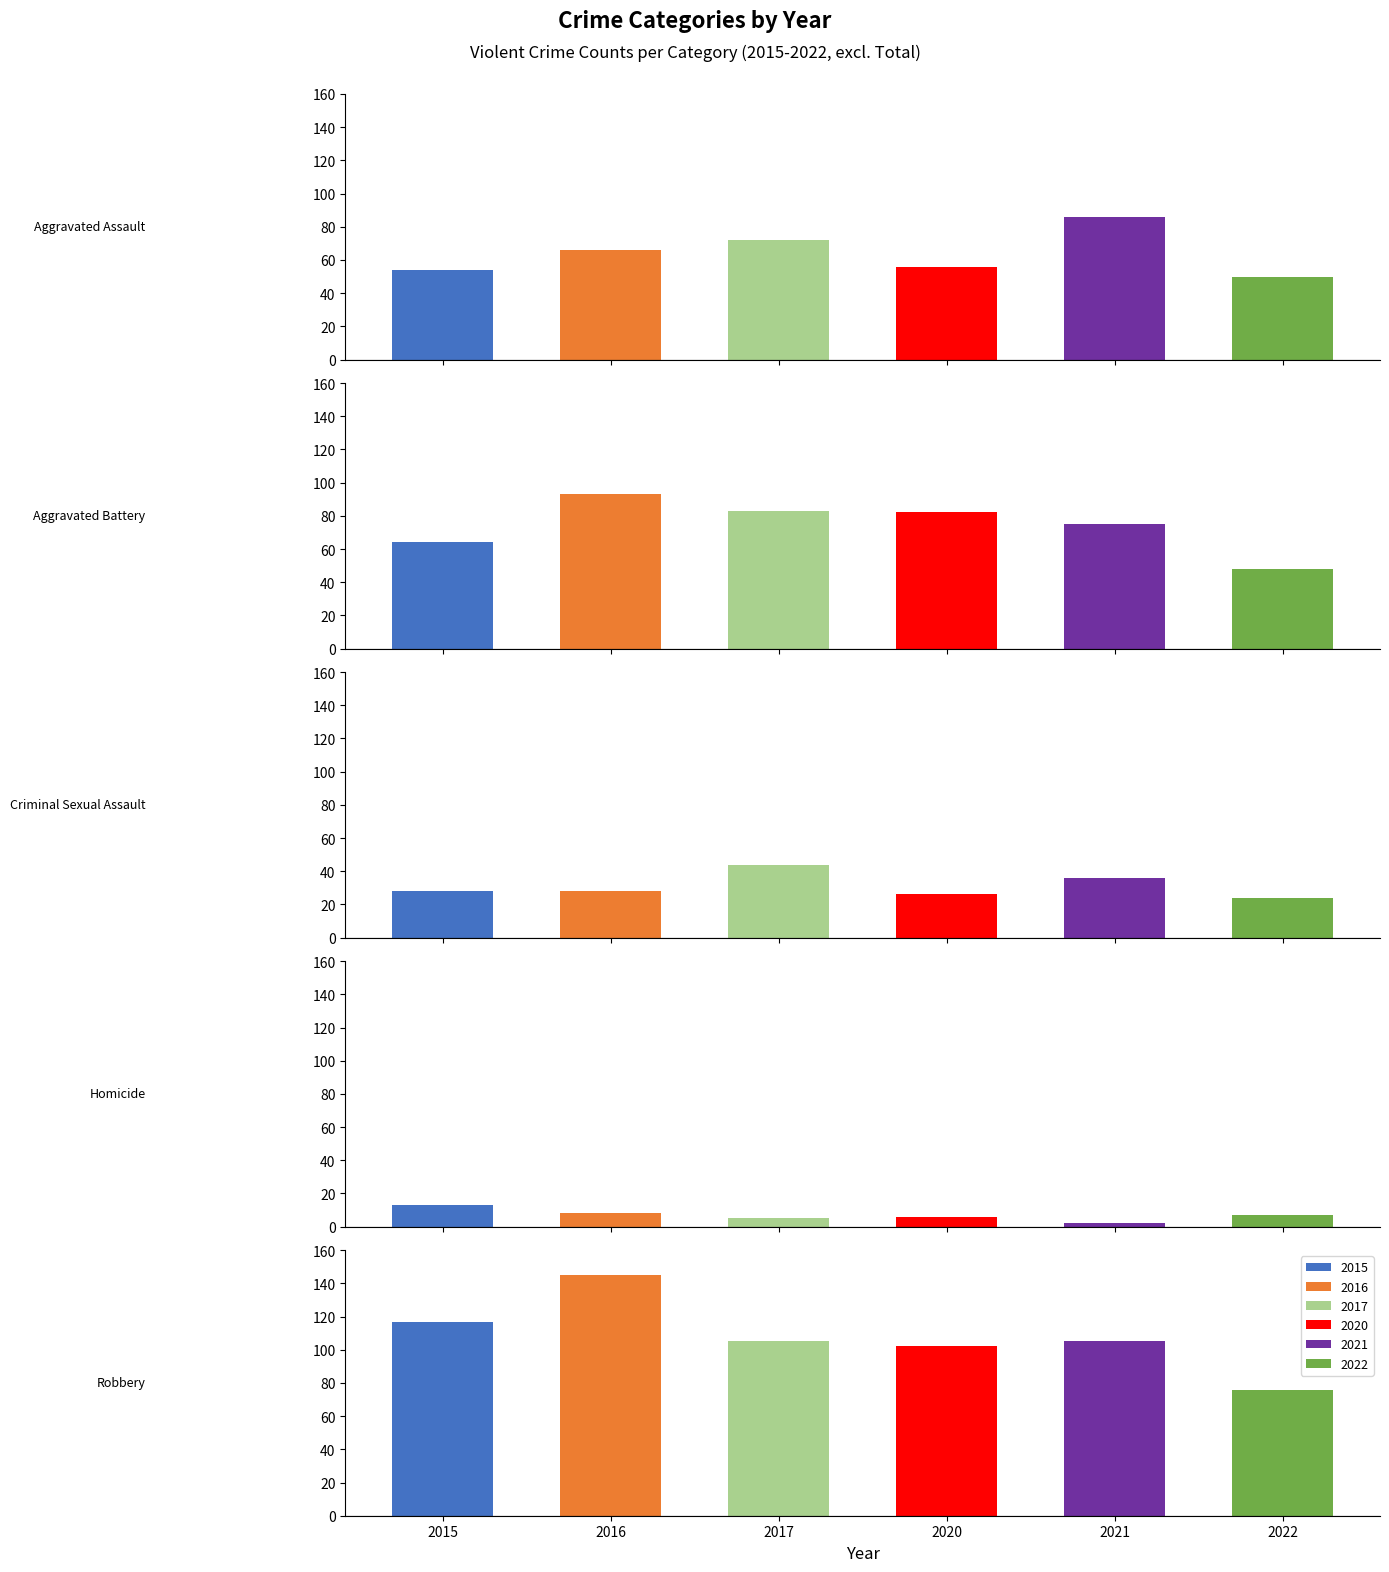

At which label is 2022 closest to 41?

Aggravated Battery